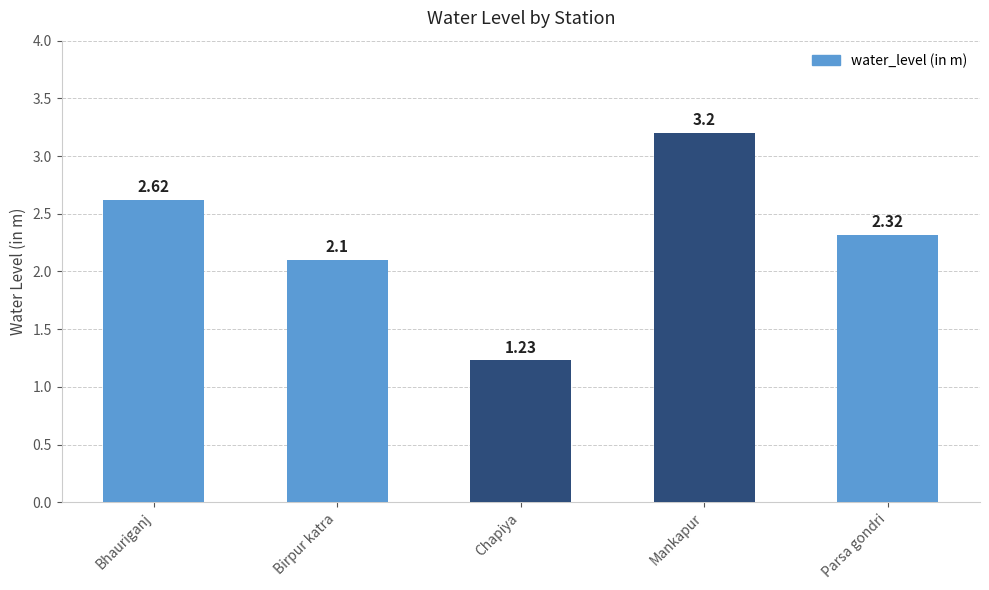

True or false: the data shows 4.1 at Parsa gondri.

False